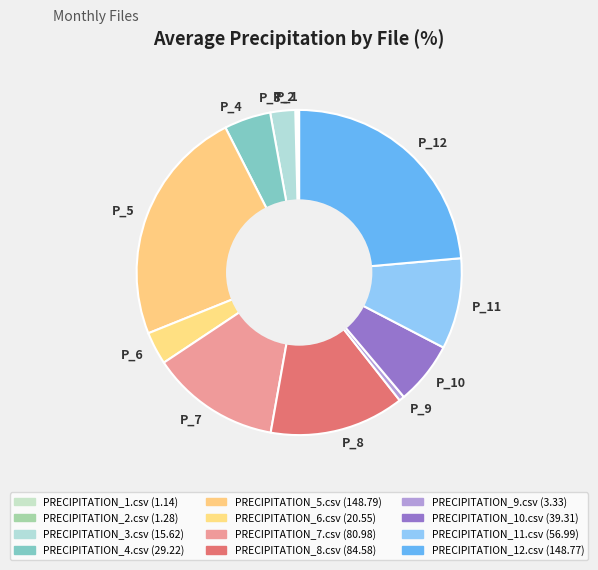

What is the ratio of the value at PRECIPITATION_9.csv to the value at PRECIPITATION_2.csv?

2.6